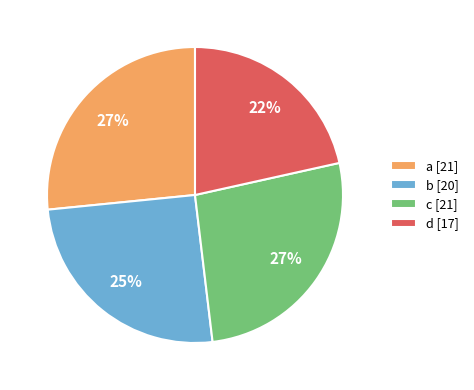

To the nearest percent, what is the combined percentage of a and c?

53%